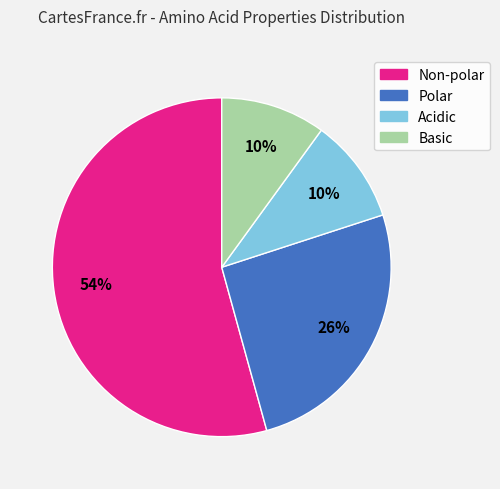

Does Acidic account for over 50% of the chart?

No